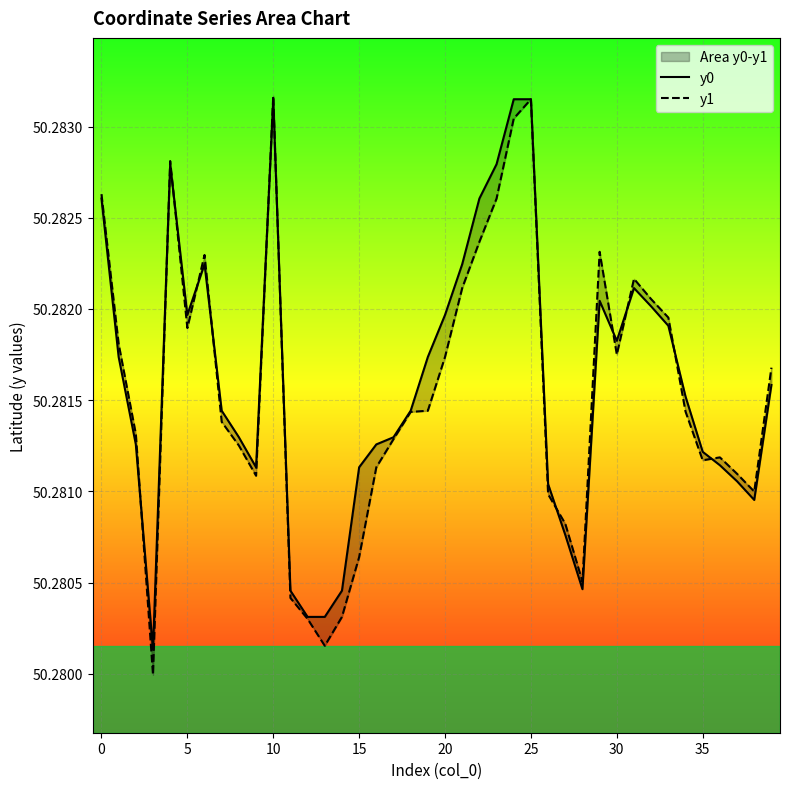

Is the value of y1 at 25 greater than the value of y0 at 28?

Yes